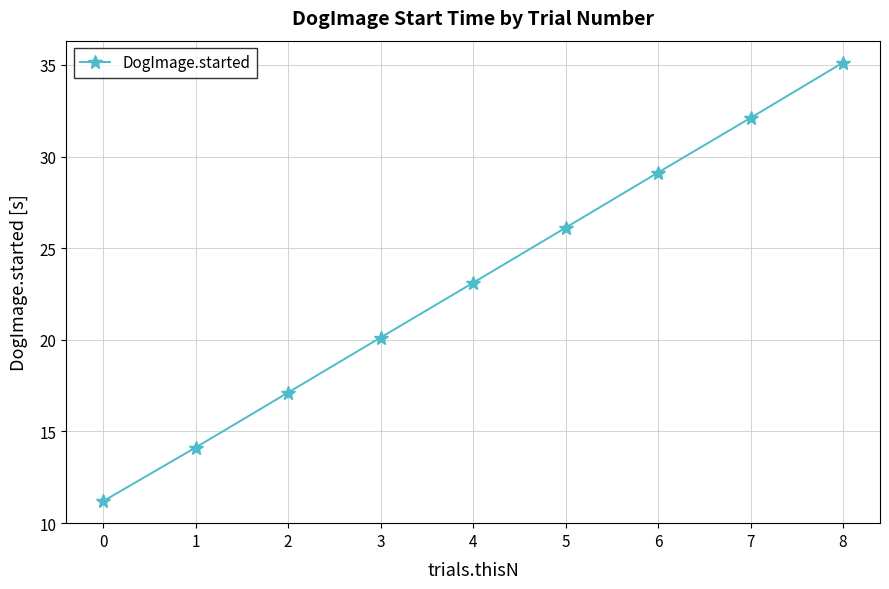

True or false: there are more than 1 points higher than both neighbors.

False